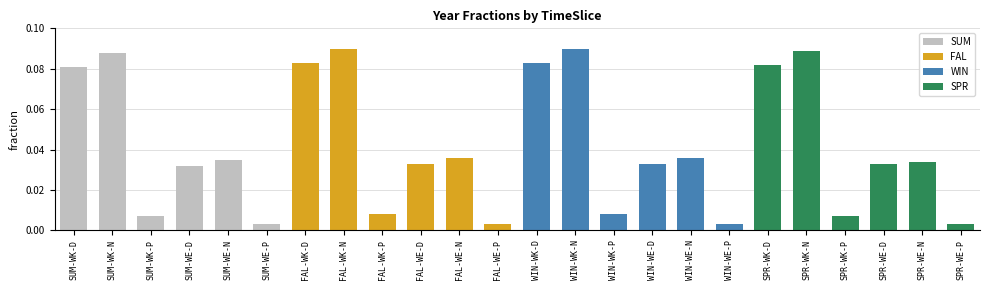

Between SPR-WK-N and FAL-WE-D, which is larger?

SPR-WK-N